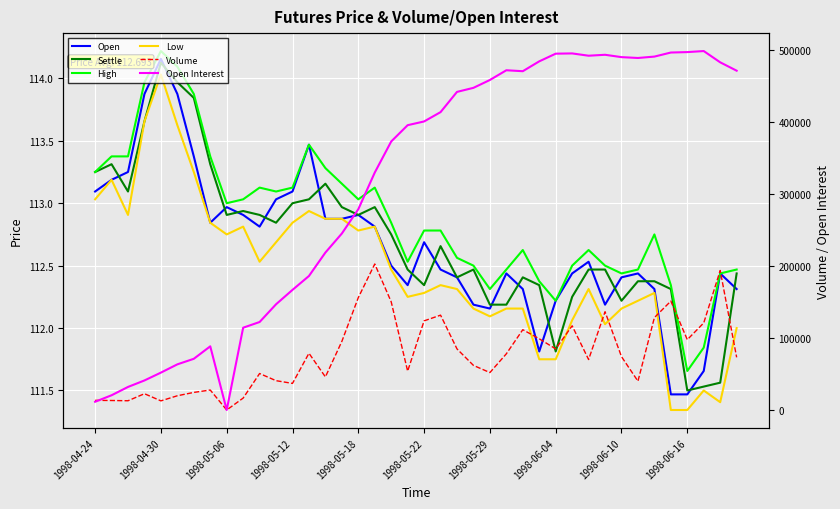

Reading left to right, transcribe all the data shown in this chart.

Open: 113.1	113.2	113.2	113.9	114.2	113.9	113.4	112.8	113.0	112.9	112.8	113.0	113.1	113.5	112.9	112.9	112.9	112.8	112.5	112.3	112.7	112.5	112.4	112.2	112.2	112.4	112.3	111.8	112.2	112.4	112.5	112.2	112.4	112.4	112.3	111.5	111.5	111.7	112.4	112.3
Settle: 113.2	113.3	113.1	113.7	114.1	114.0	113.8	113.3	112.9	112.9	112.9	112.8	113.0	113.0	113.2	113.0	112.9	113.0	112.8	112.5	112.3	112.7	112.4	112.5	112.2	112.2	112.4	112.3	111.8	112.2	112.5	112.5	112.2	112.4	112.4	112.3	111.5	111.5	111.6	112.4
High: 113.2	113.4	113.4	114.0	114.2	114.1	113.9	113.4	113.0	113.0	113.1	113.1	113.1	113.5	113.3	113.2	113.0	113.1	112.8	112.5	112.8	112.8	112.6	112.5	112.3	112.5	112.6	112.4	112.2	112.5	112.6	112.5	112.4	112.5	112.8	112.3	111.7	111.8	112.4	112.5
Low: 113.0	113.2	112.9	113.7	114.0	113.6	113.2	112.8	112.8	112.8	112.5	112.7	112.8	112.9	112.9	112.9	112.8	112.8	112.5	112.2	112.3	112.3	112.3	112.2	112.1	112.2	112.2	111.8	111.8	112.1	112.3	112.0	112.2	112.2	112.3	111.3	111.3	111.5	111.4	112.0
Volume: 13402.0	13171.0	12824.0	22584.0	12674.0	19752.0	24400.0	27710.0	0.0	16523.0	50622.0	40684.0	36905.0	78741.0	45914.0	95190.0	155935.0	202578.0	150115.0	53850.0	123692.0	131604.0	84737.0	61877.0	51939.0	77987.0	111437.0	98795.0	84805.0	116824.0	70036.0	136362.0	74021.0	39965.0	128230.0	151099.0	97592.0	120825.0	193566.0	73084.0
Open Interest: 11428.0	20434.0	31989.0	40999.0	51868.0	63342.0	71039.0	88353.0	0.0	114191.0	122087.0	146710.0	166677.0	185949.0	218475.0	244897.0	278579.0	329439.0	372581.0	395220.0	400393.0	413324.0	441411.0	447036.0	457944.0	471437.0	470109.0	483793.0	494442.0	494797.0	491621.0	492908.0	489645.0	488468.0	490389.0	496032.0	496639.0	498075.0	482442.0	470825.0